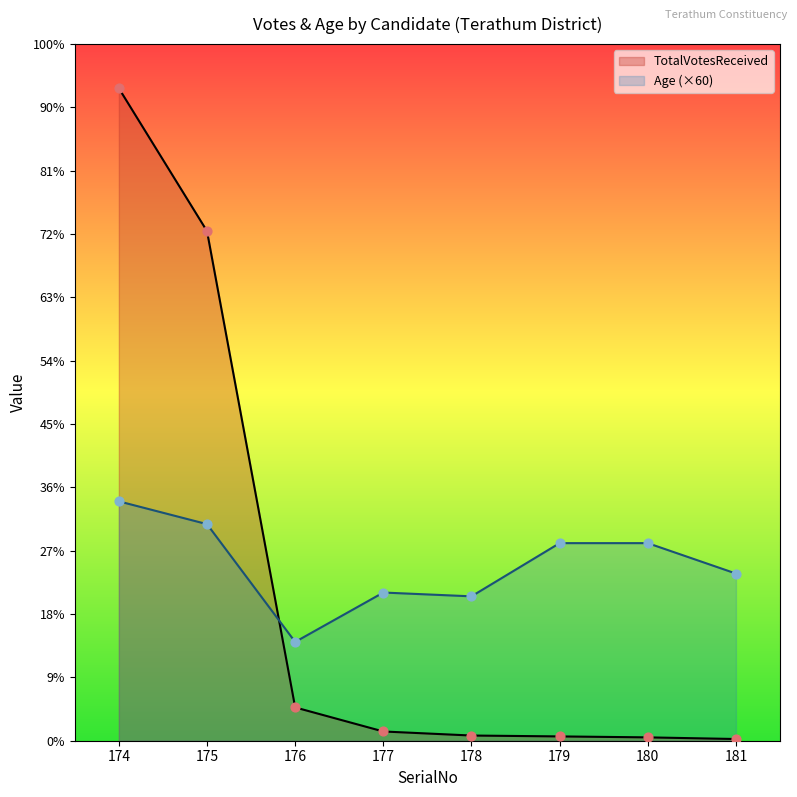

What is the total value across all series at 180?

3173